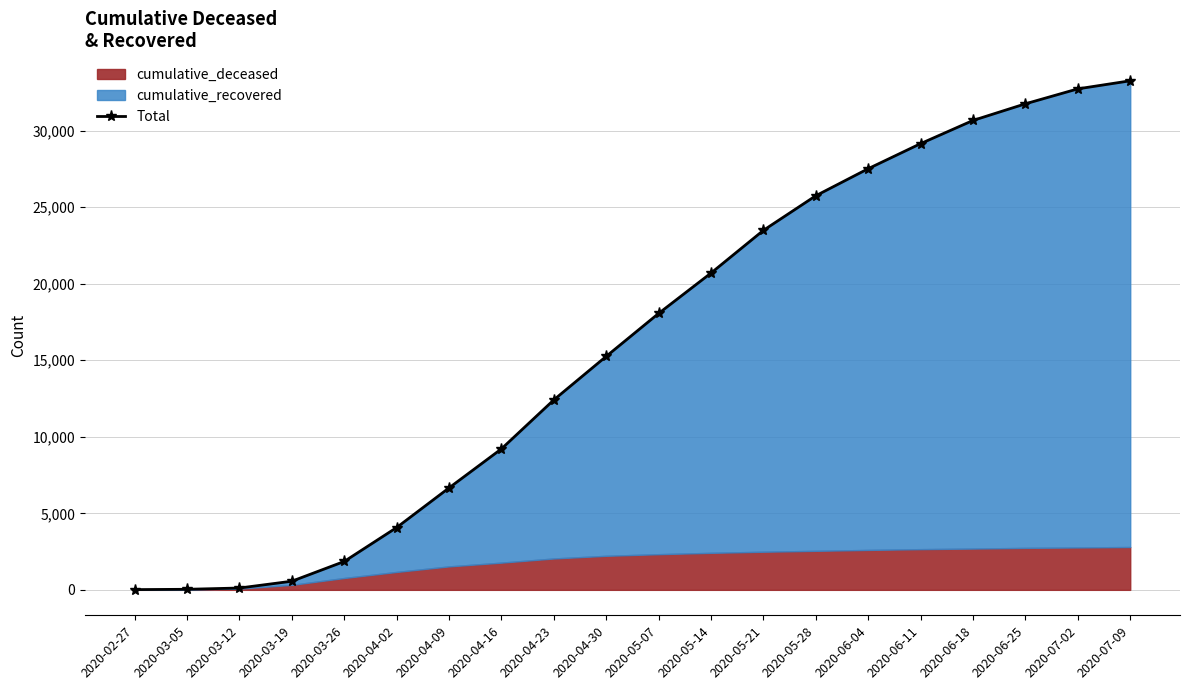

What is the label of the 19th point from the right?

2020-03-05